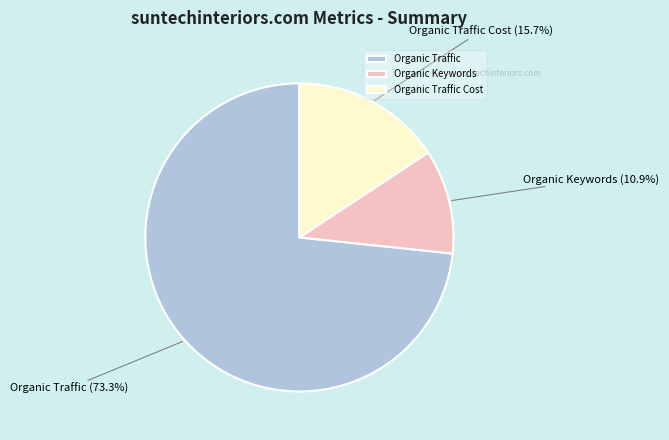

Do Organic Traffic Cost and Organic Traffic together represent more than half of the pie?

Yes